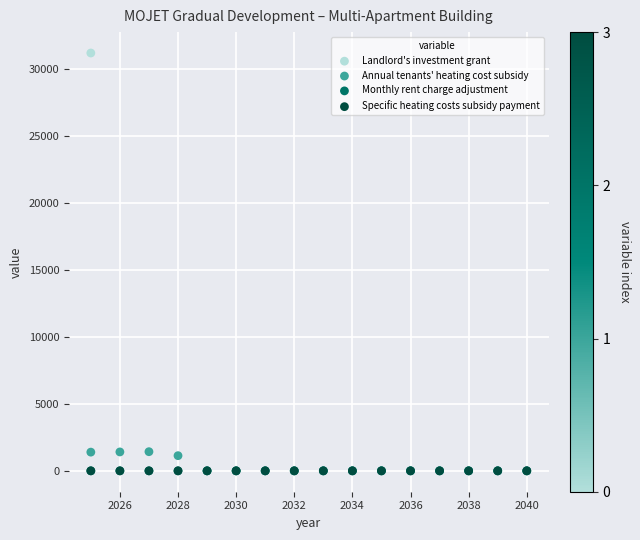

What are all the series names shown in the legend?

Landlord's investment grant, Annual tenants' heating cost subsidy, Monthly rent charge adjustment, Specific heating costs subsidy payment